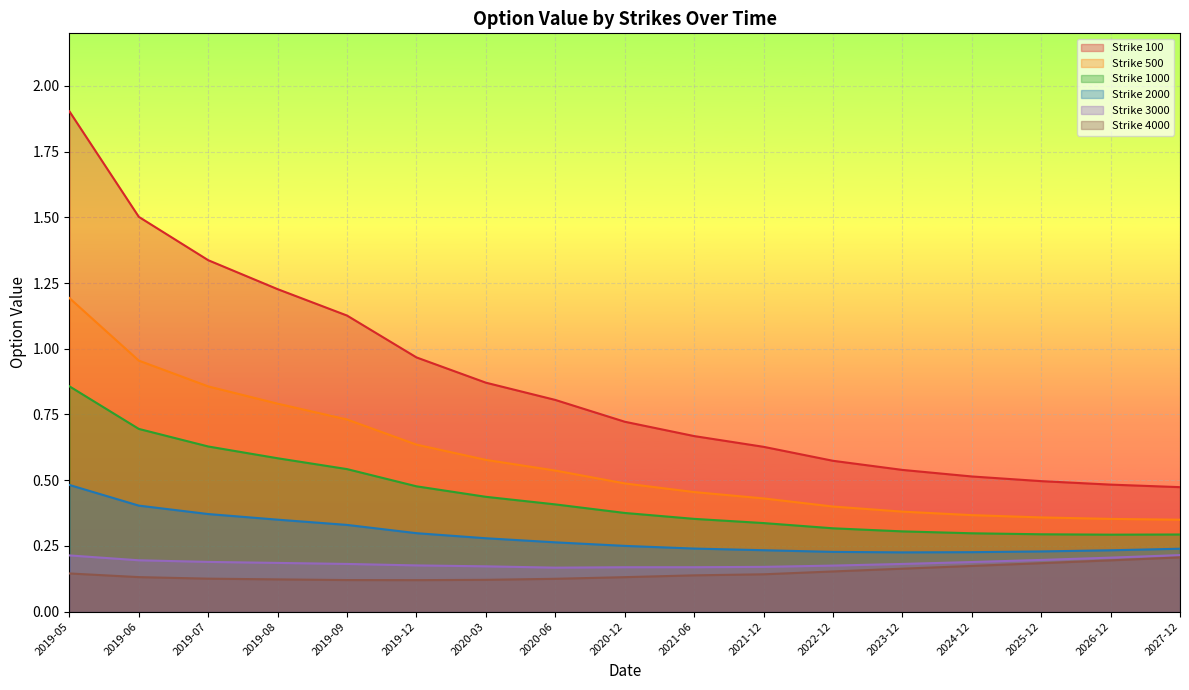

What is the label of the 13th point from the left?

2023-12